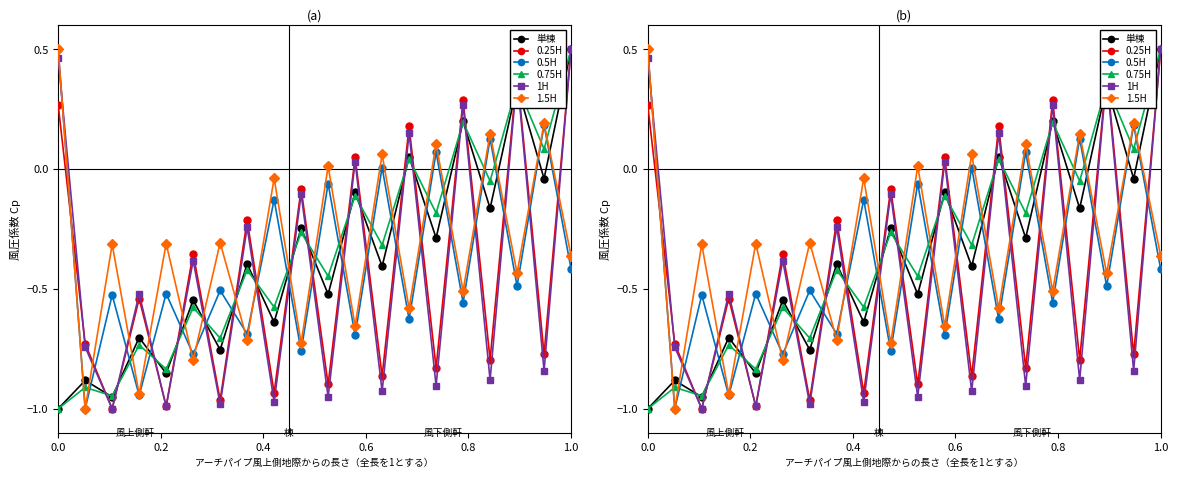

Does the chart have visible grid lines?

No